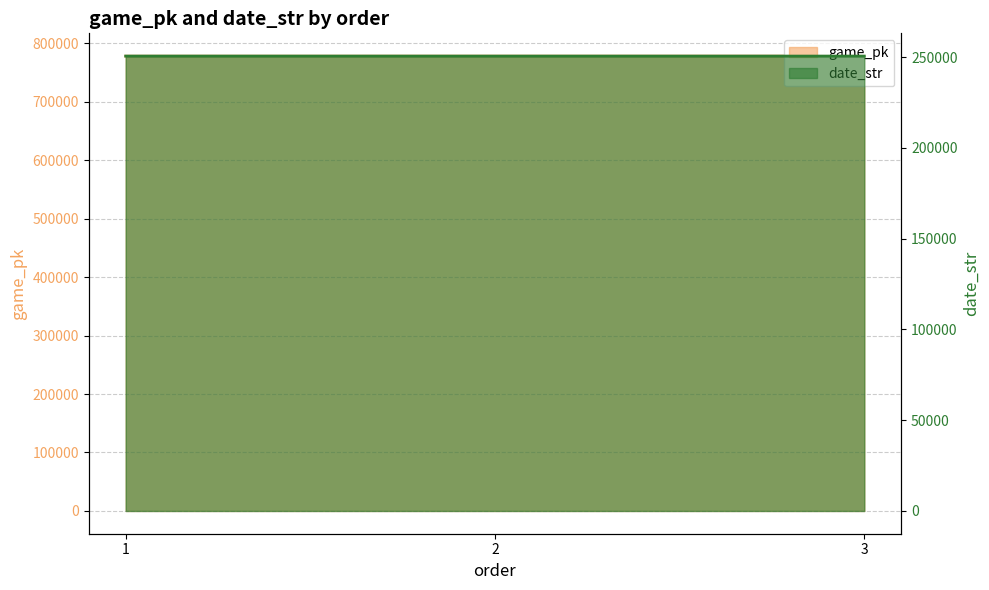

Reading left to right, extract all data points from this chart.

game_pk: 777721	777812	777828
date_str: 250530	250522	250521